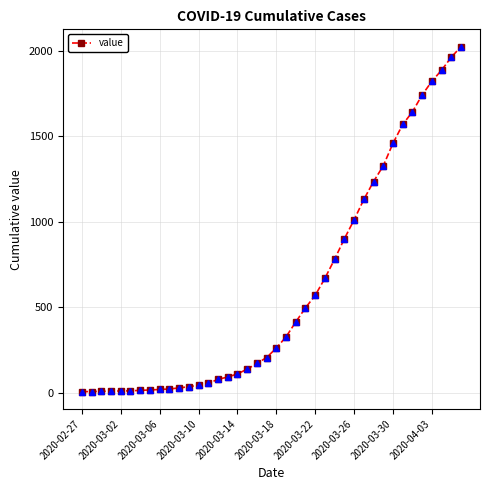

What is the difference between the maximum and minimum values?

2020